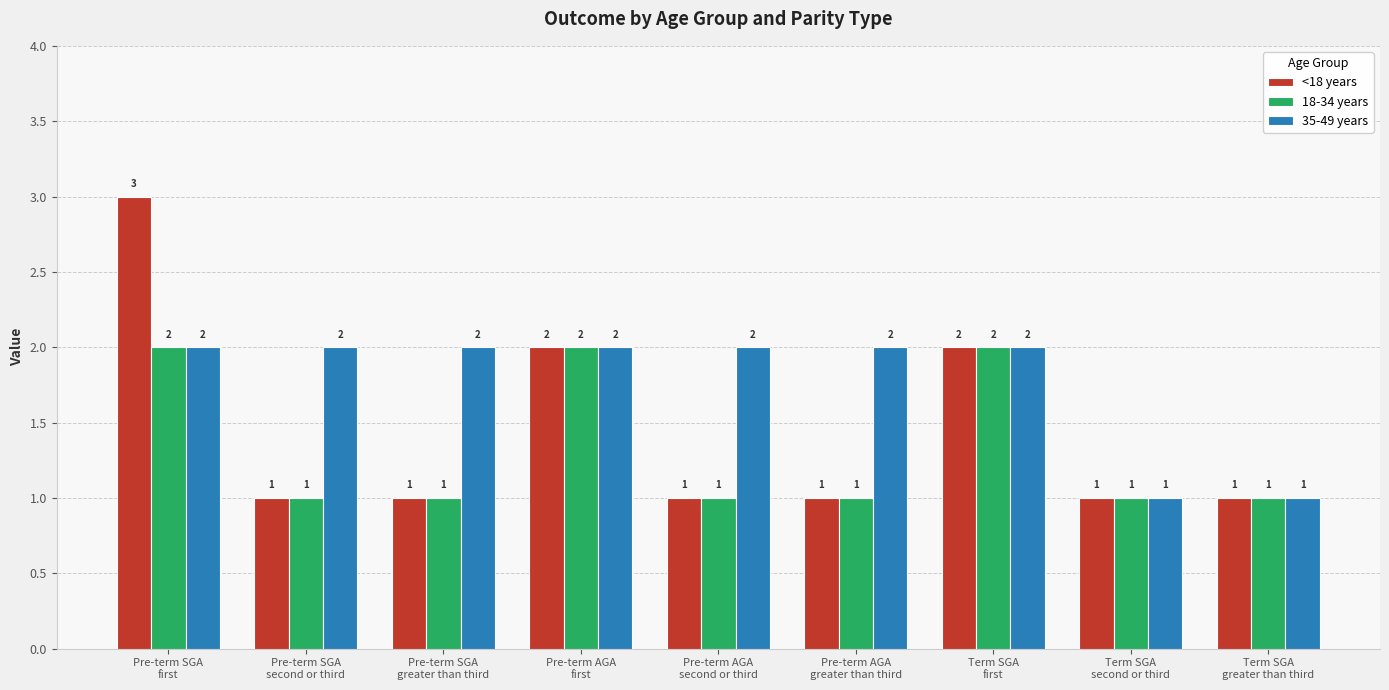

What is the label of the 9th bar from the right?

Pre-term SGA
first